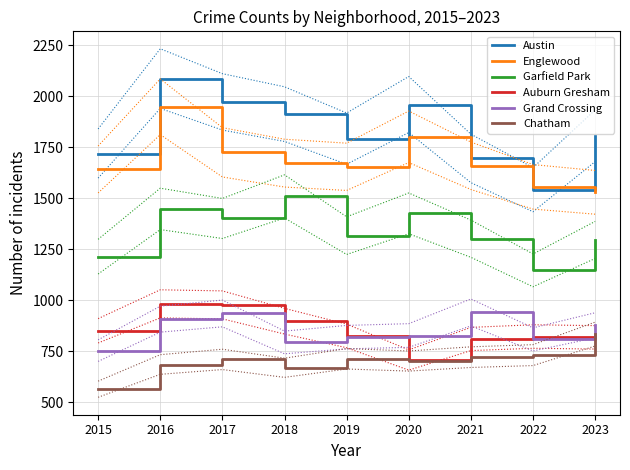

What is the minimum value for Auburn Gresham?

708